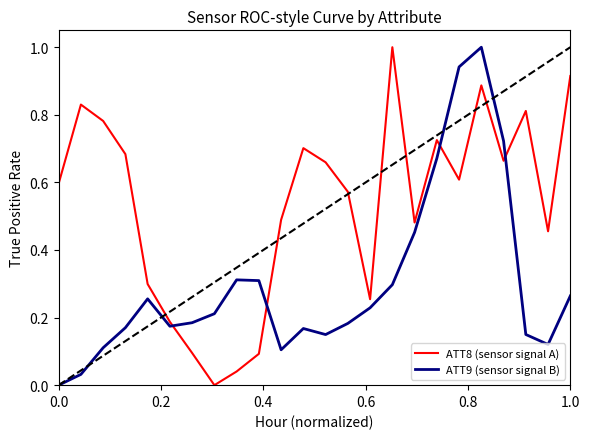

What is the difference between the maximum and minimum values in the ATT8 (sensor signal A) series?

1.0